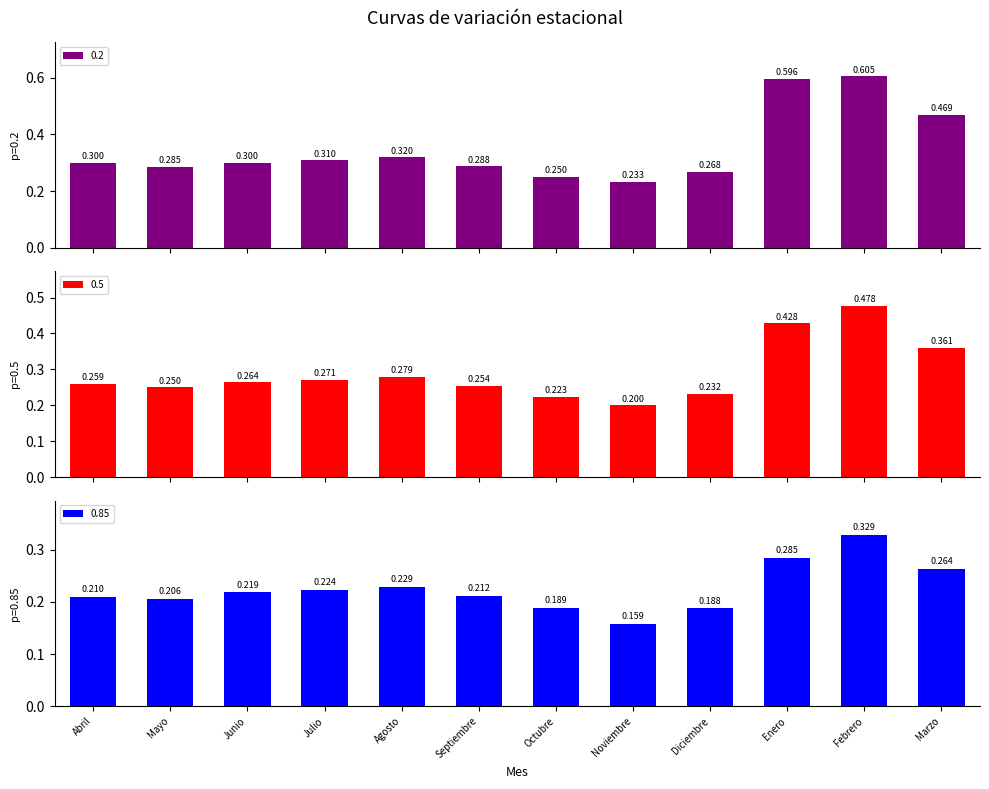

What is the difference between the highest and lowest values at Julio?

0.1